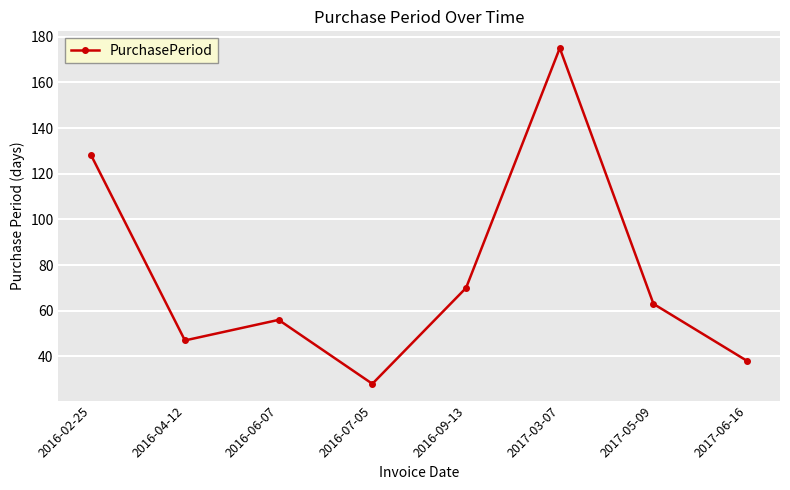

The chart shows a value of 53 at 2017-06-16. True or false?

False